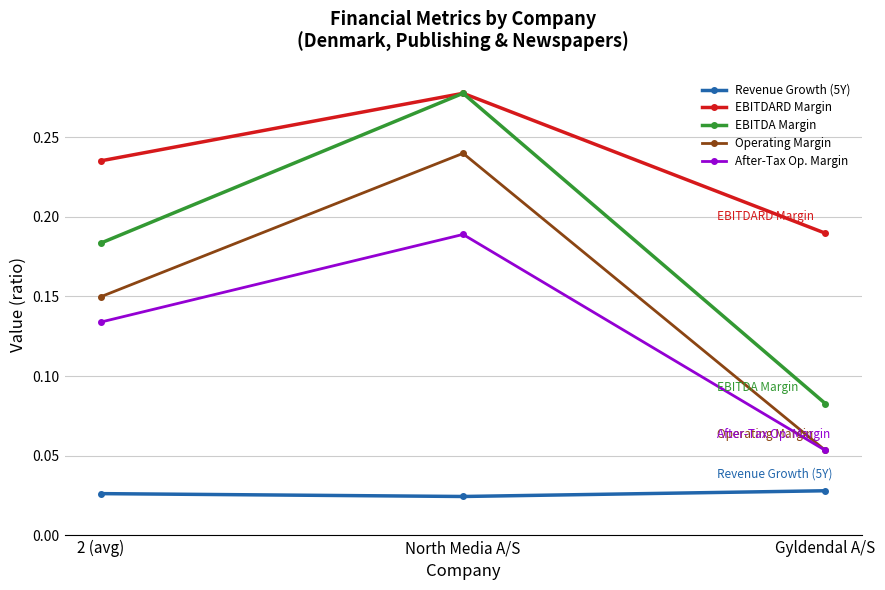

What is the label of the 1st point from the left?

2 (avg)